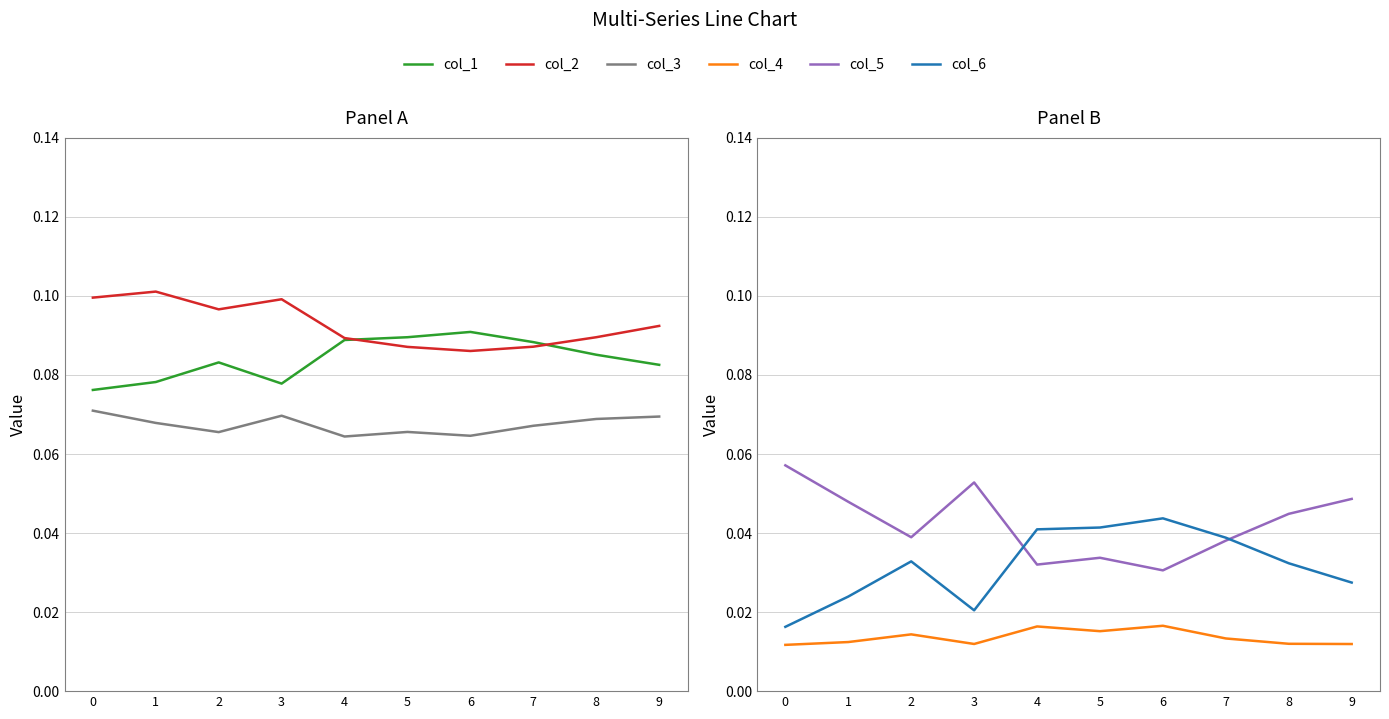

How many interior local valleys does the col_4 series have?

2